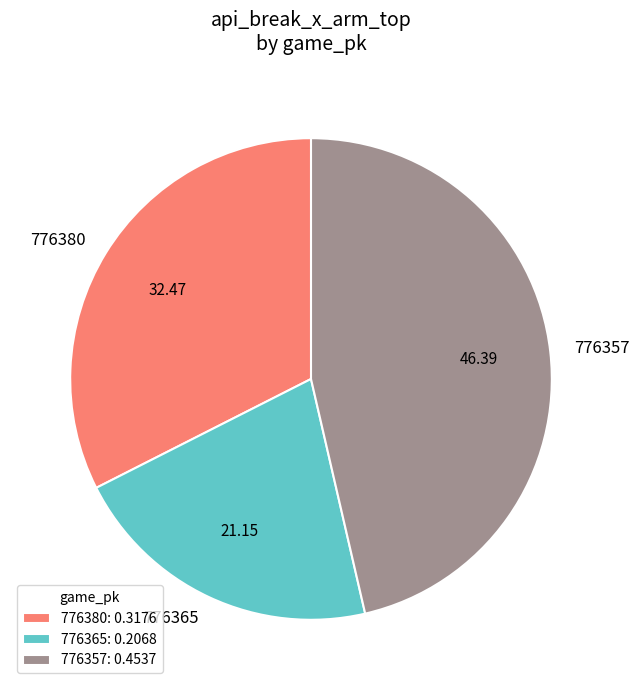

Between 776380 and 776365, which is larger?

776380